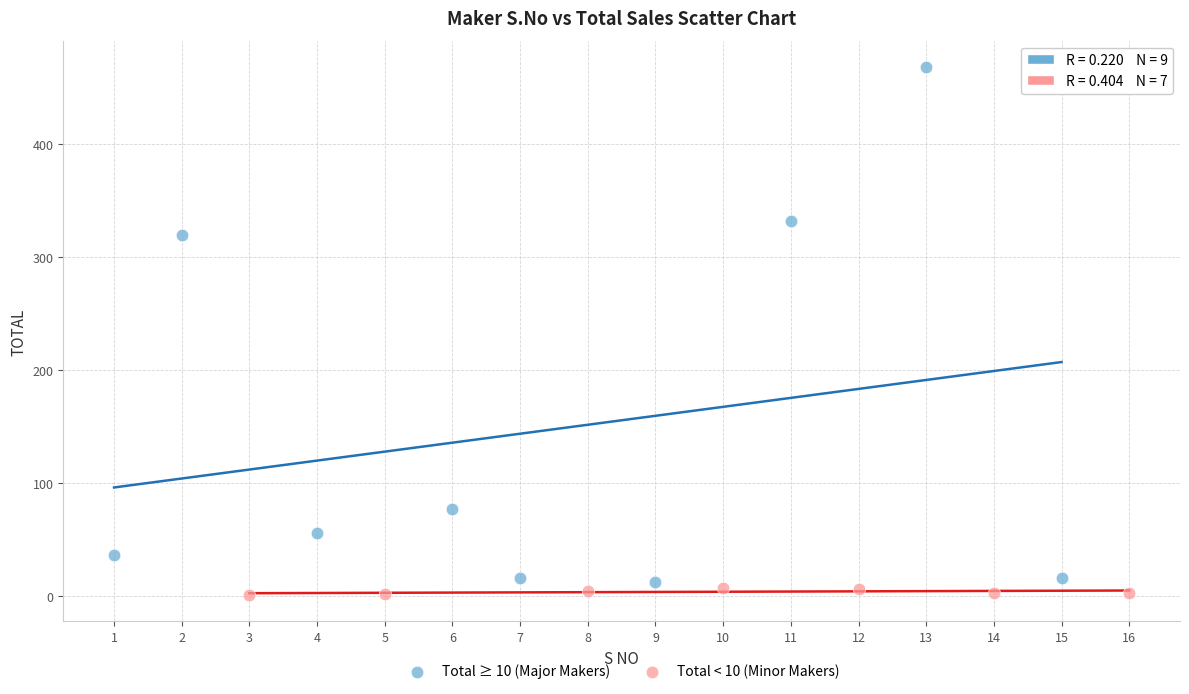

Which series reaches the minimum Y coordinate?

Total < 10 (Minor Makers)